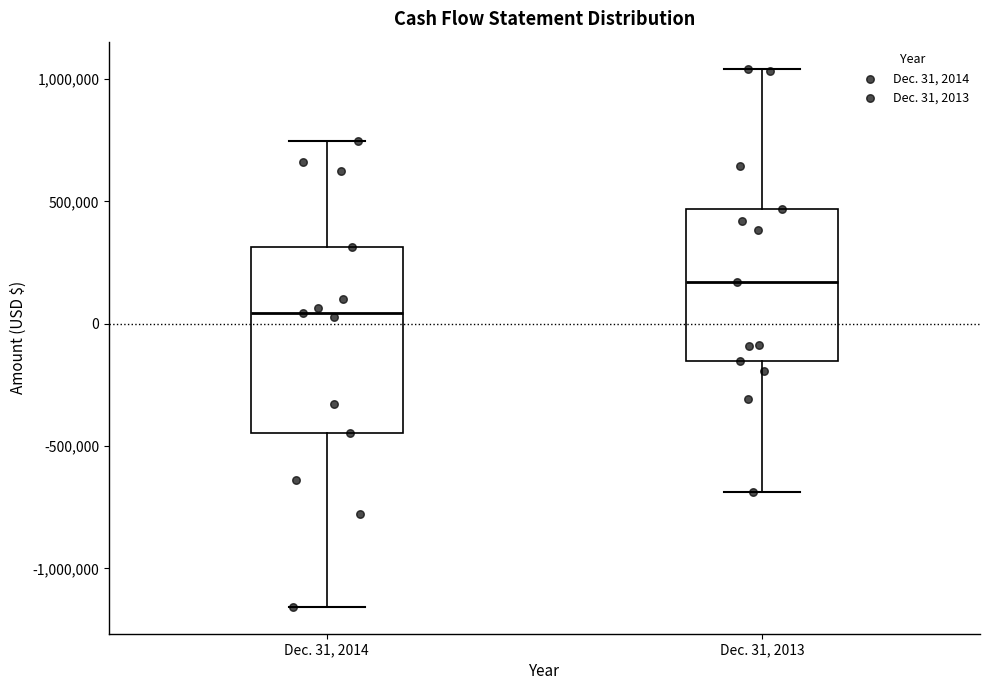

Reading left to right, transcribe this box plot: for each box, give where its median line is, the range the box spans, and where its two whiskers end, as read against the y-axis. The values are not printed on the chart, so give them approximately, as read against the axis.

Dec. 31, 2014: median 50000, box -450000 to 300000, whiskers -1150000 to 750000
Dec. 31, 2013: median 150000, box -150000 to 450000, whiskers -700000 to 1050000